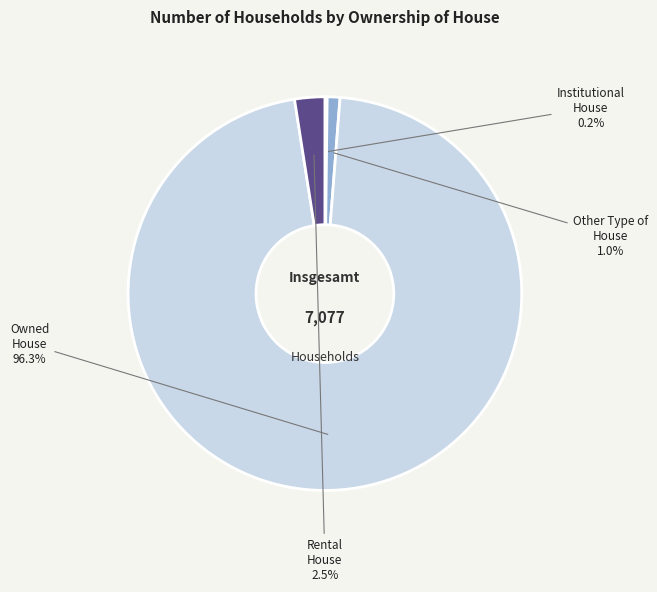

What is the change in value from Institutional House to Other Type of House?

+61